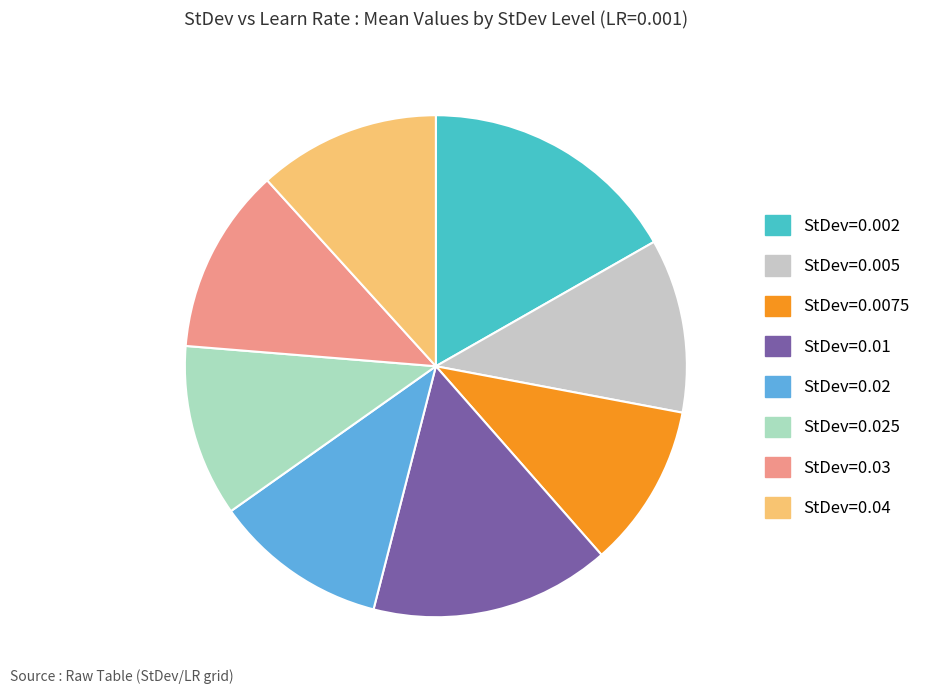

What is the largest slice in the pie chart?

StDev=0.002